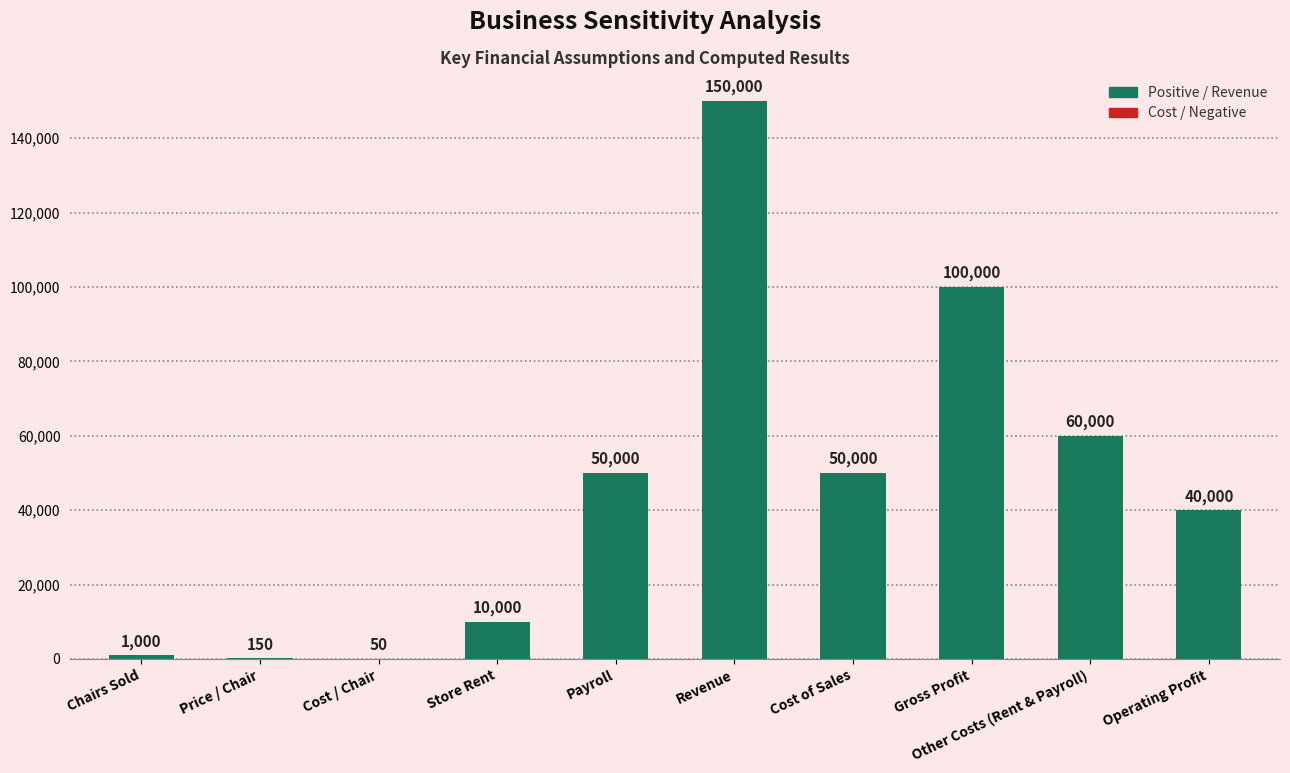

At which label is the value closest to 75025?

Other Costs (Rent & Payroll)